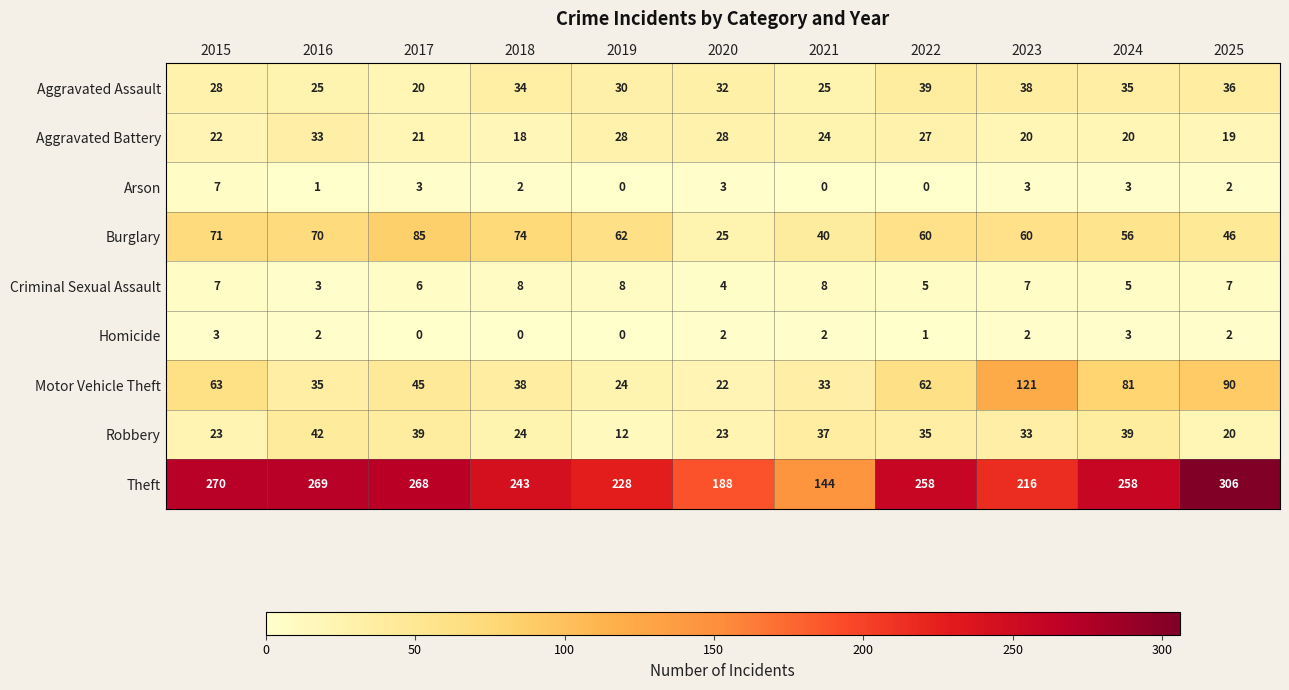

Rank the series at 2022 from highest to lowest value.

Theft, Motor Vehicle Theft, Burglary, Aggravated Assault, Robbery, Aggravated Battery, Criminal Sexual Assault, Homicide, Arson